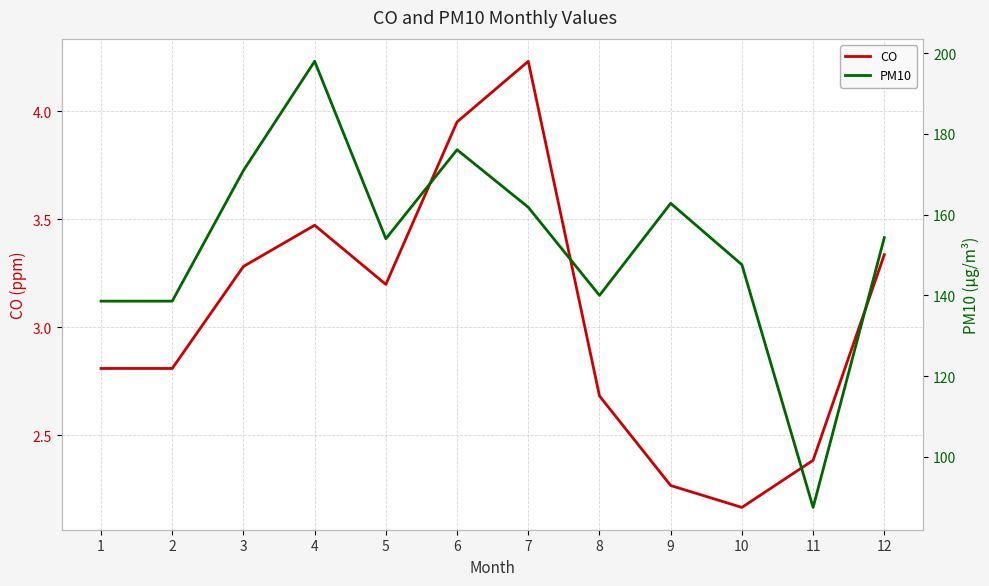

Which has a higher value, 4 or 7?

7